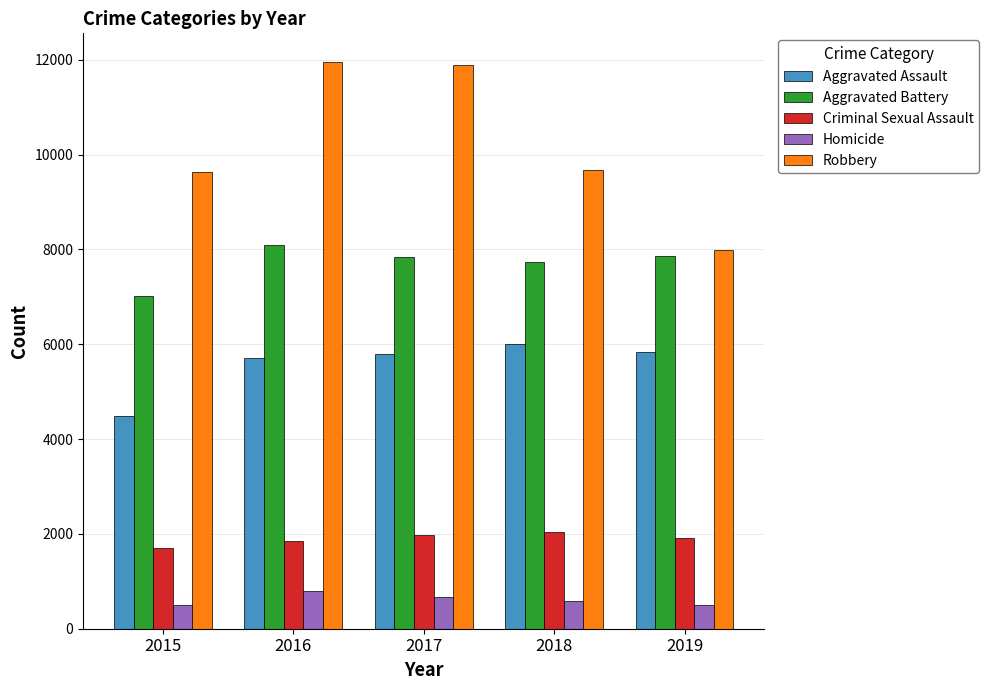

Are the bars horizontal?

No